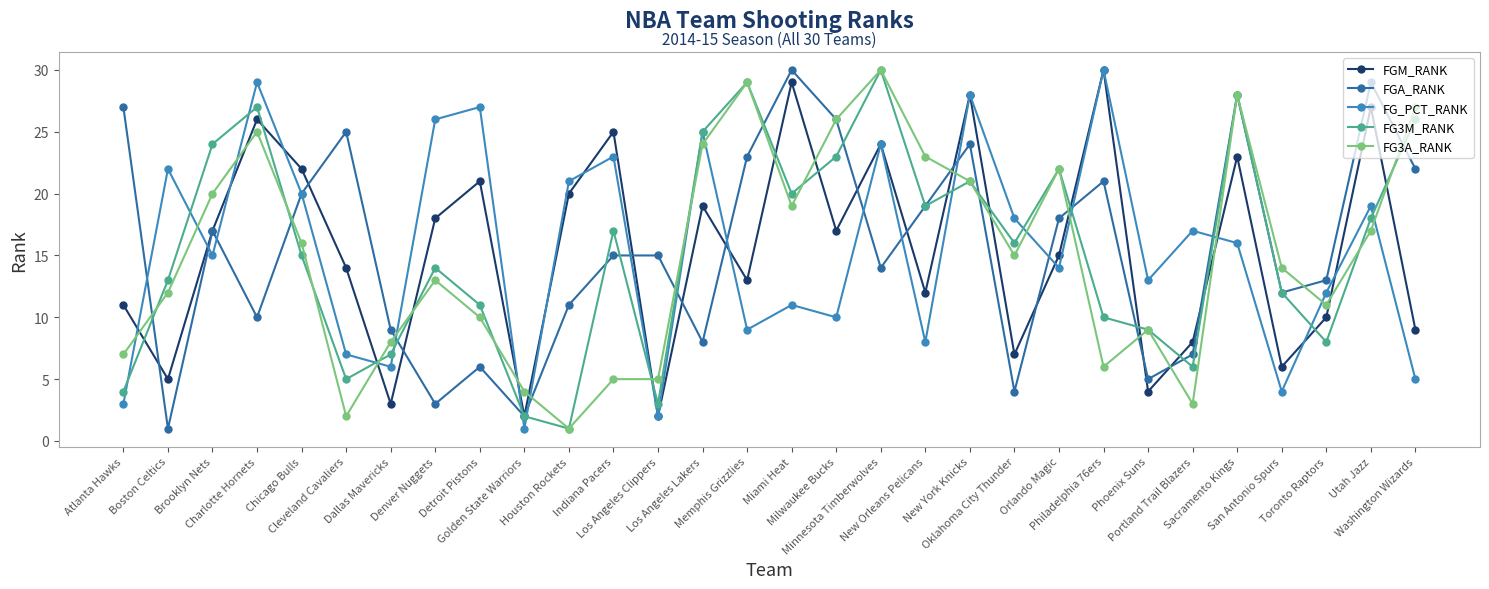

How many interior local peaks does the FG_PCT_RANK series have?

11